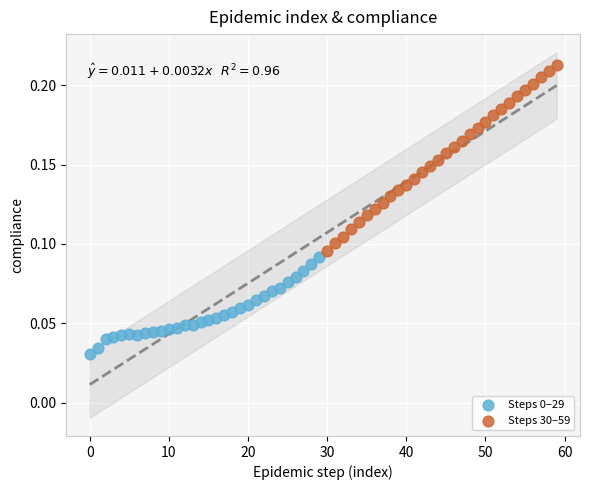

Which series has the largest Y range (max minus min)?

Steps 30–59